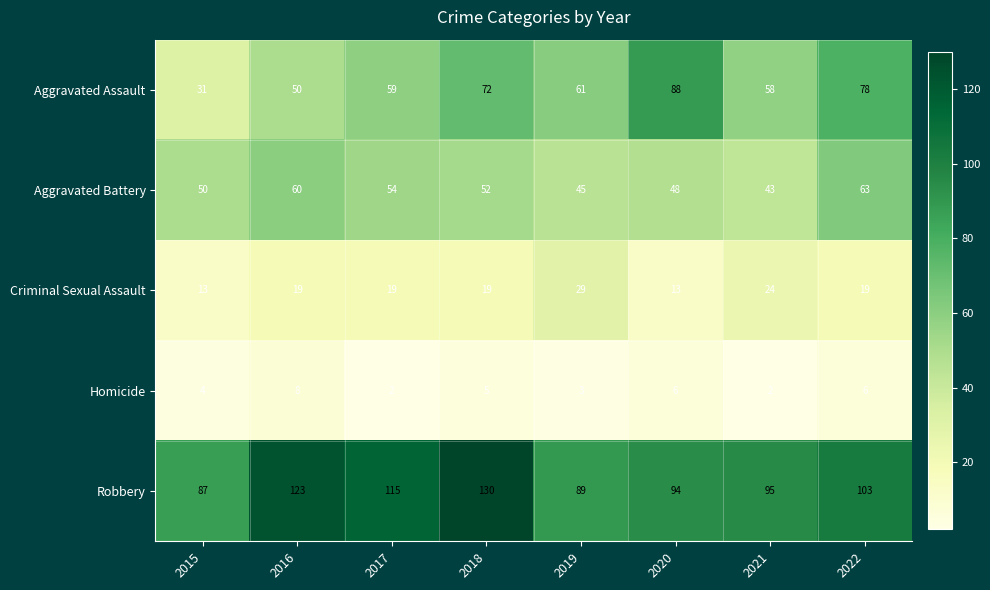

How many data points does each series have?

8